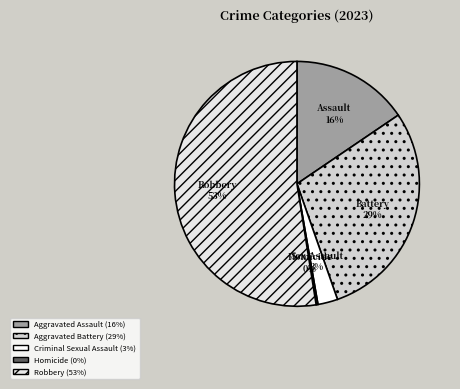

How many segments does this pie chart have?

5